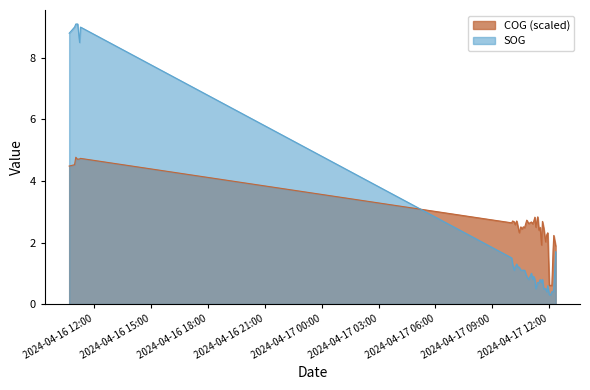

What position from the right is 2024-04-17 11:17:52?

16